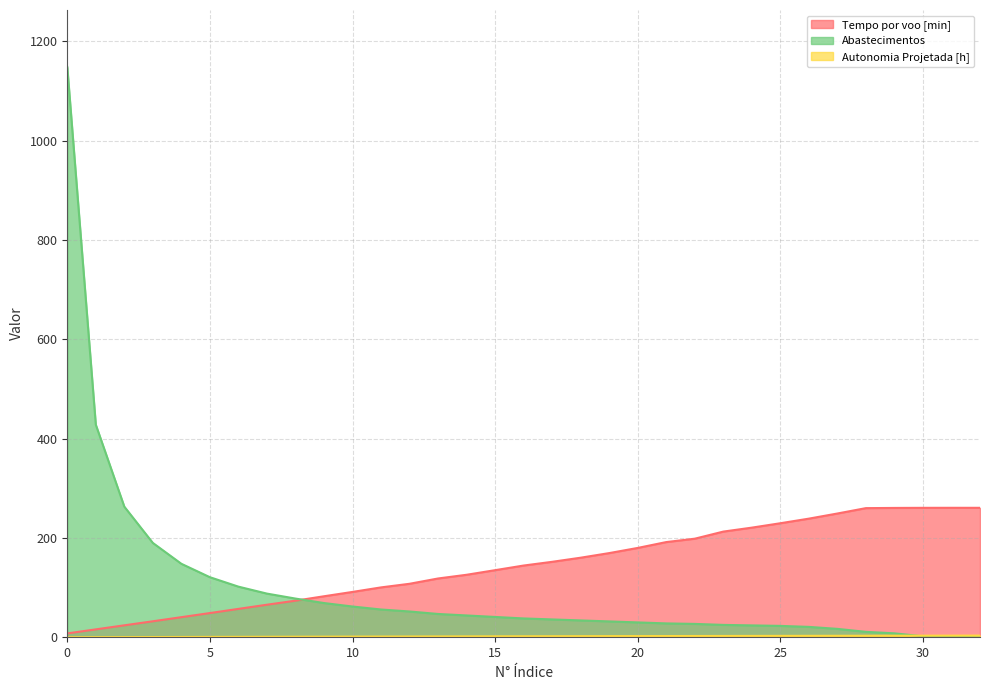

How many lines are shown in the chart?

3